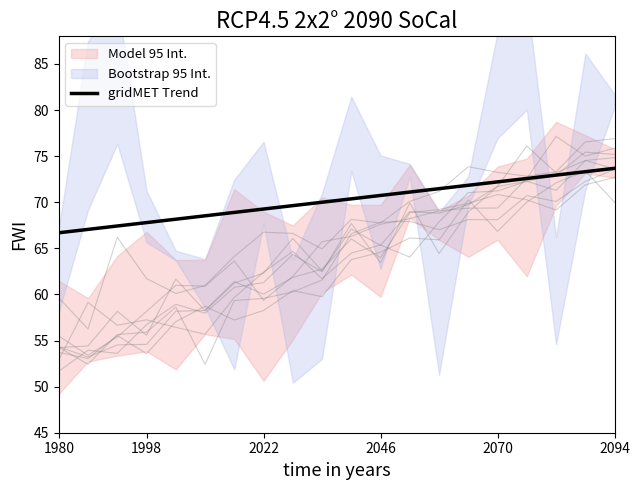

What is the lowest value of the gridMET Trend series?

66.7